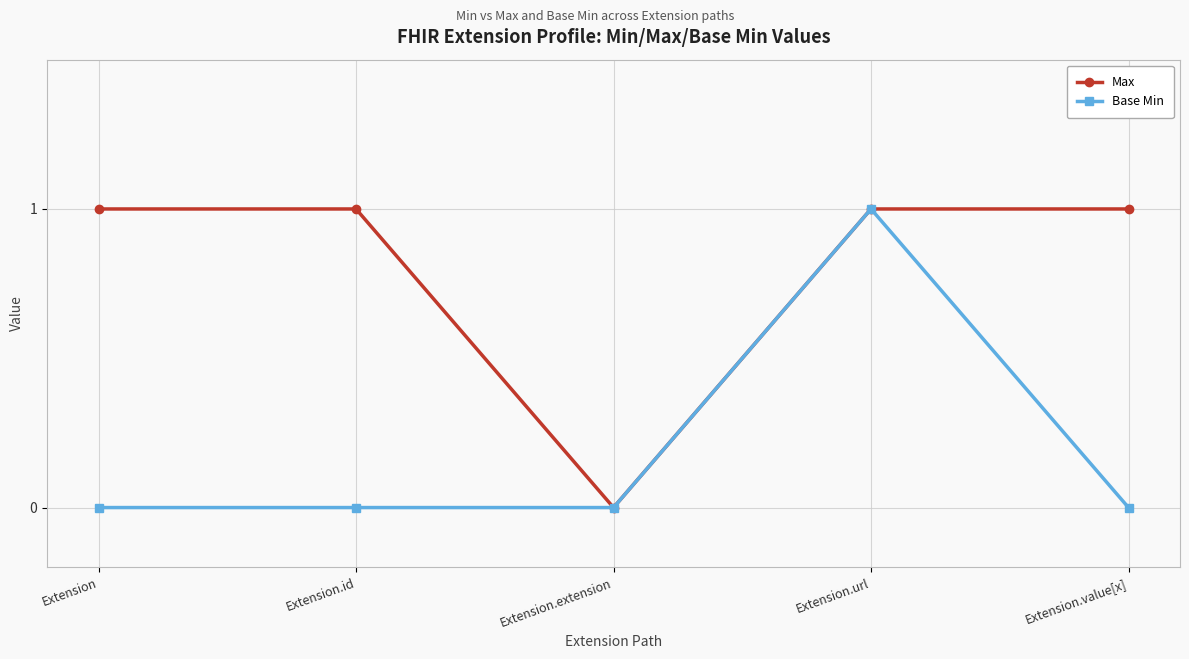

Rank the series by their average value, from lowest to highest.

Base Min, Max